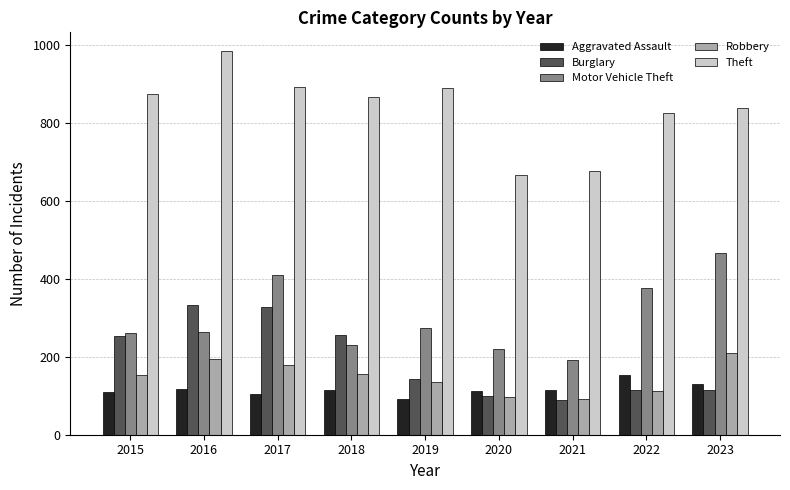

What is the sum of the Motor Vehicle Theft values at 2017 and 2015?

672